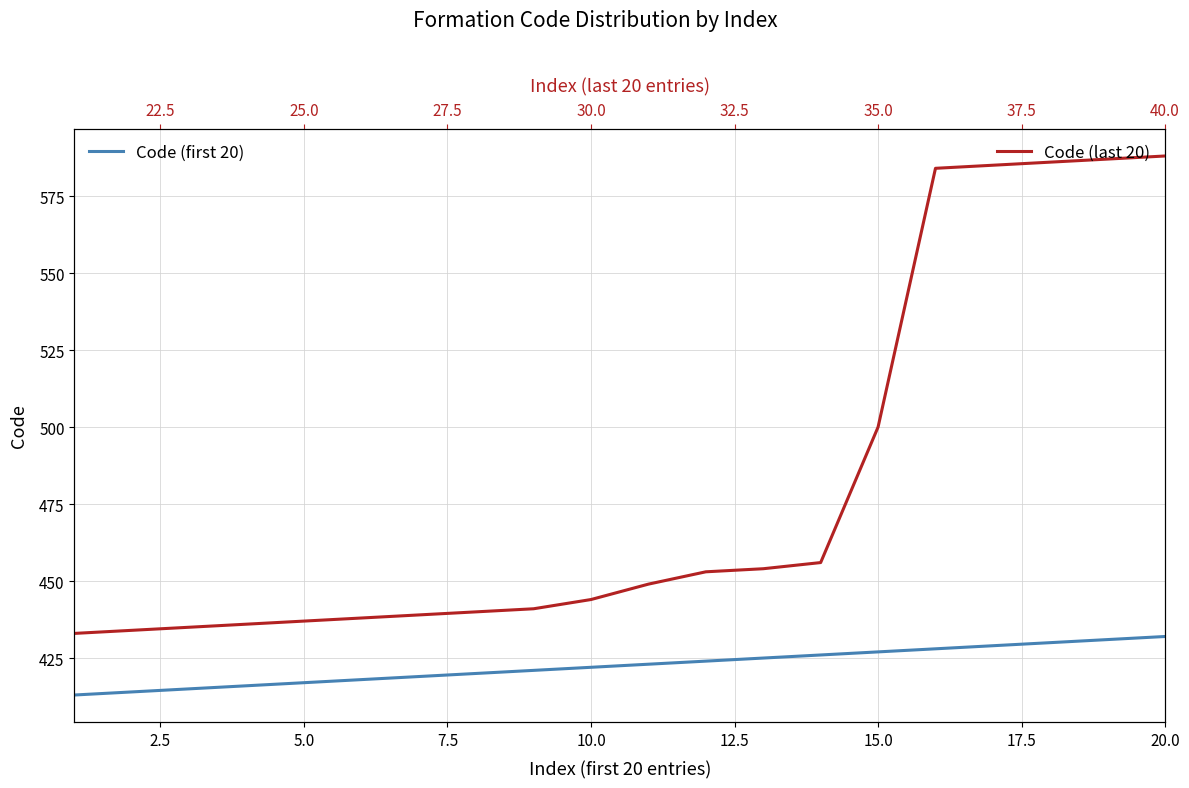

True or false: Code (first 20) and Code (last 20) intersect in this chart.

False